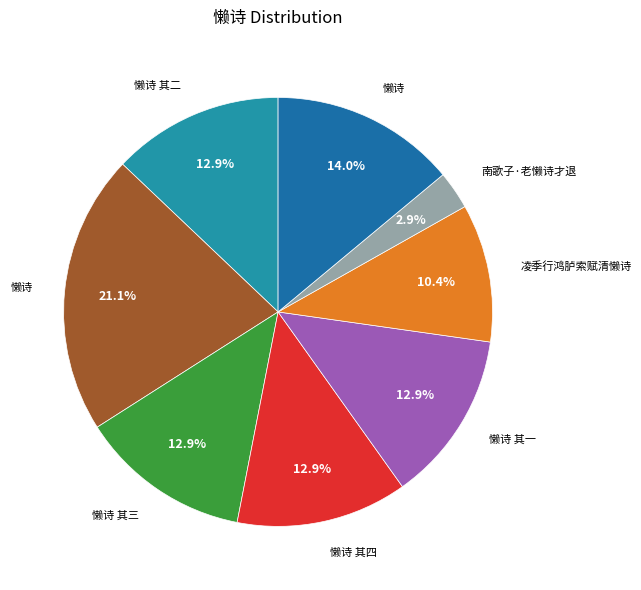

Count the number of slices in the pie.

8